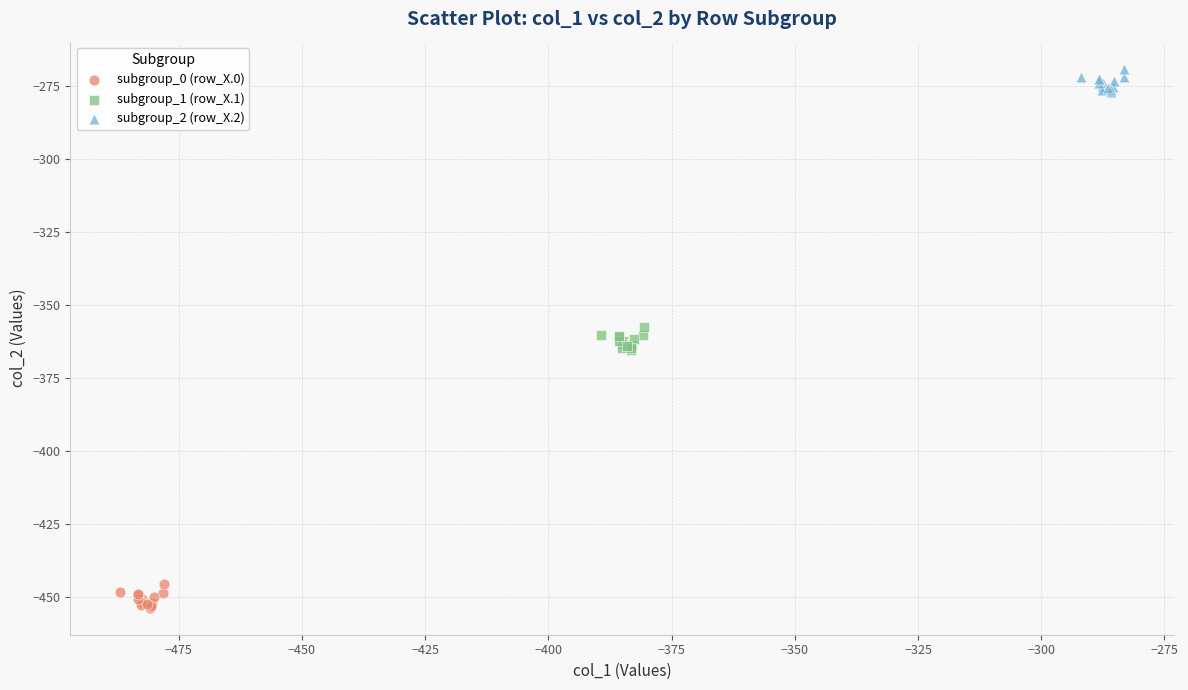

Which series reaches the maximum Y coordinate?

subgroup_2 (row_X.2)